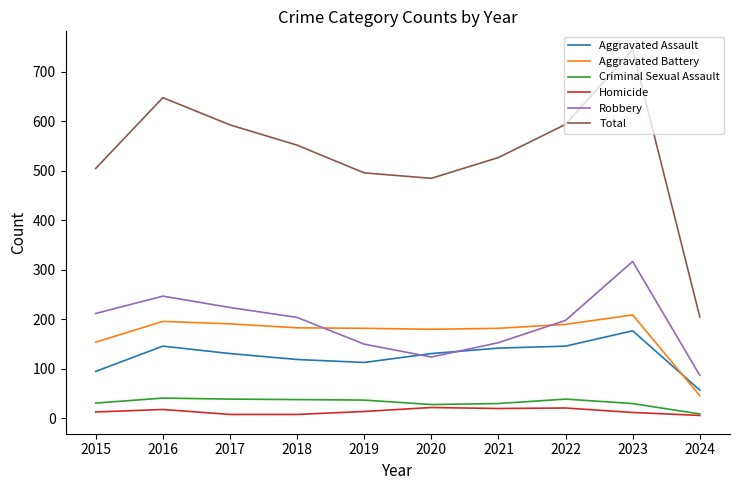

Which series has the largest total across all categories?

Total